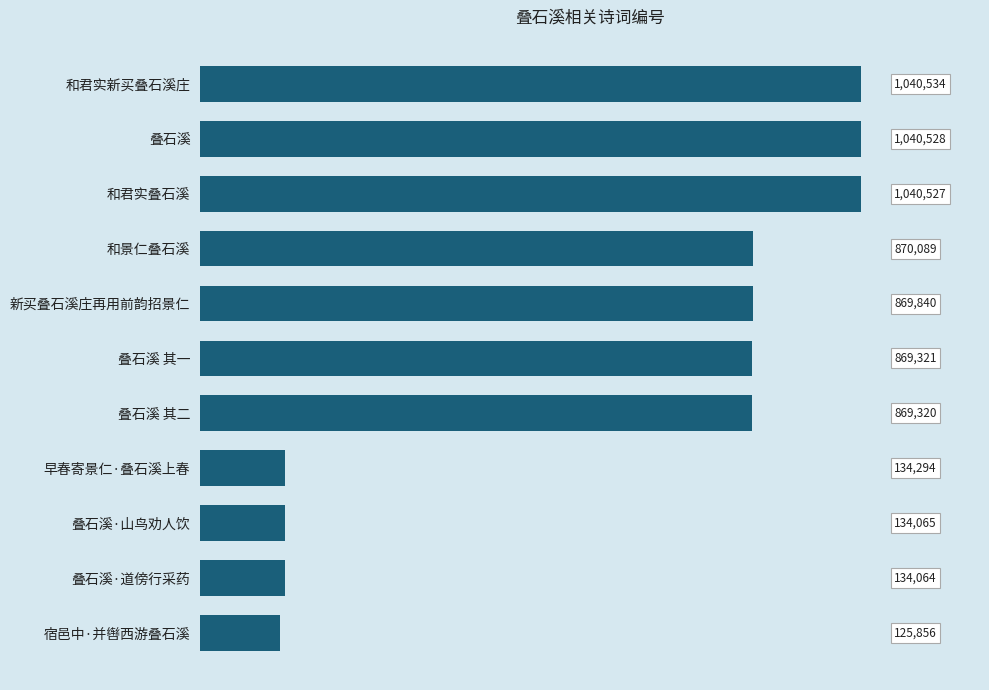

Does the chart contain any negative values?

No